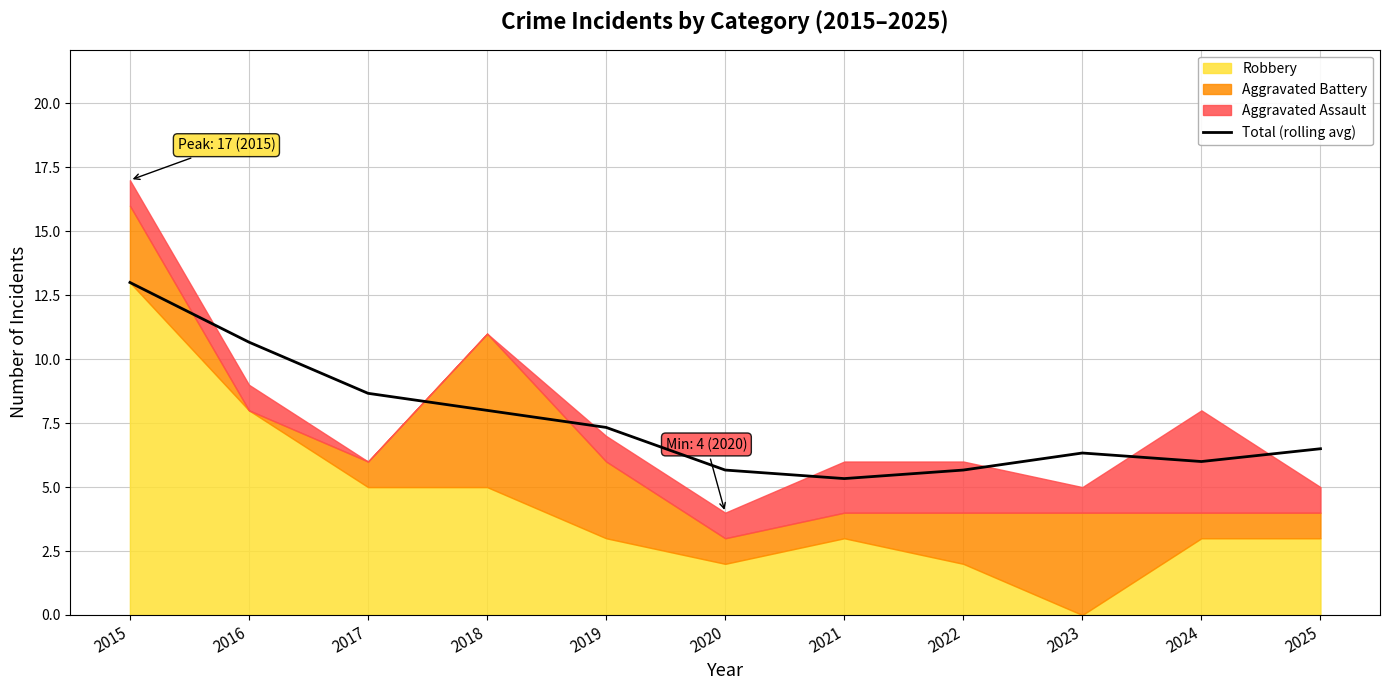

What is the change in value from 2021 to 2024?

+0.7